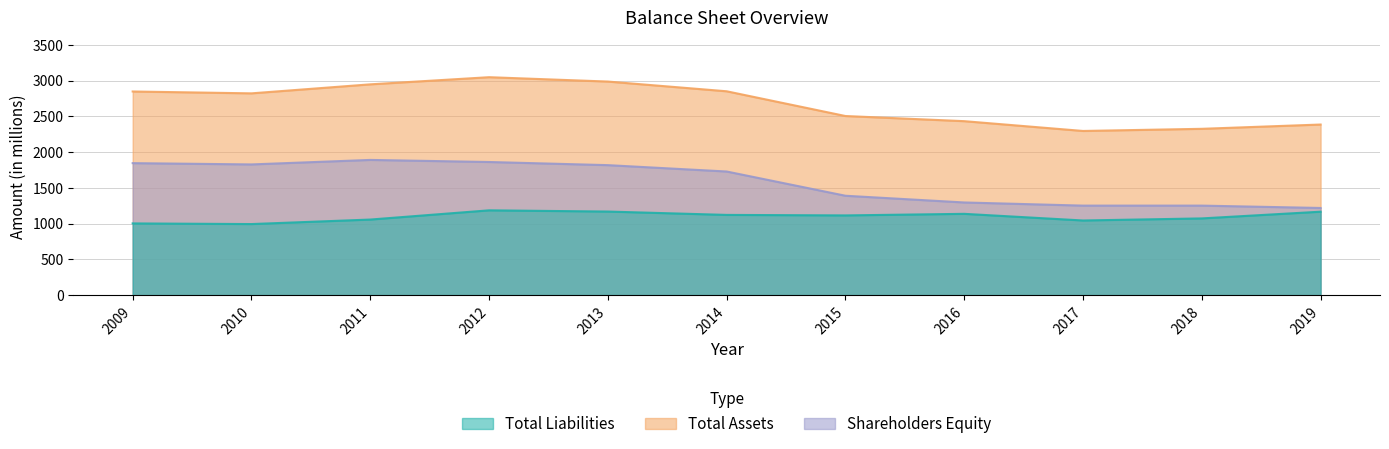

In Shareholders Equity, how many points are higher than both neighbors (excluding endpoints)?

1